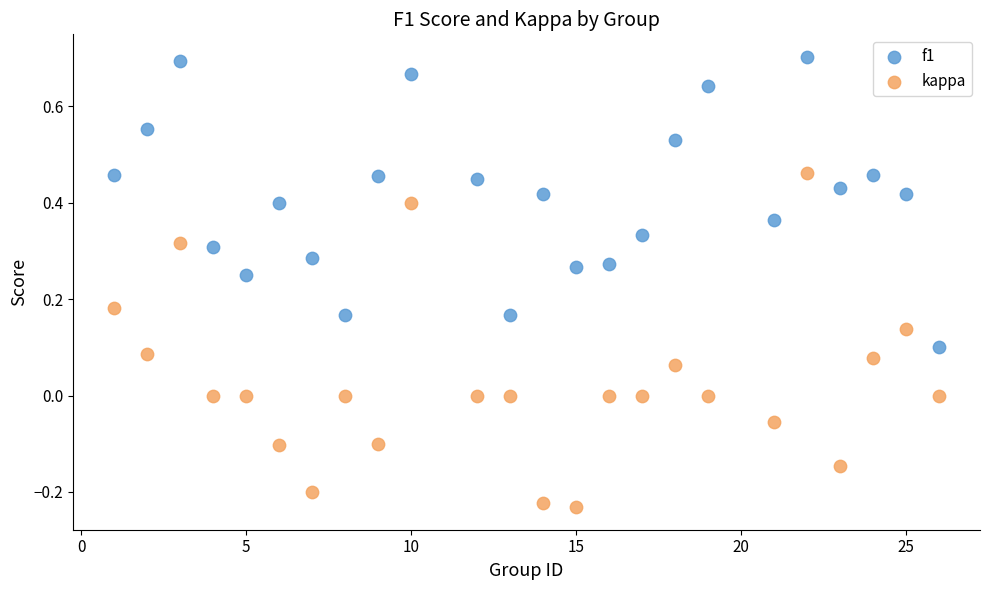

Which series contains the highest Y value?

f1